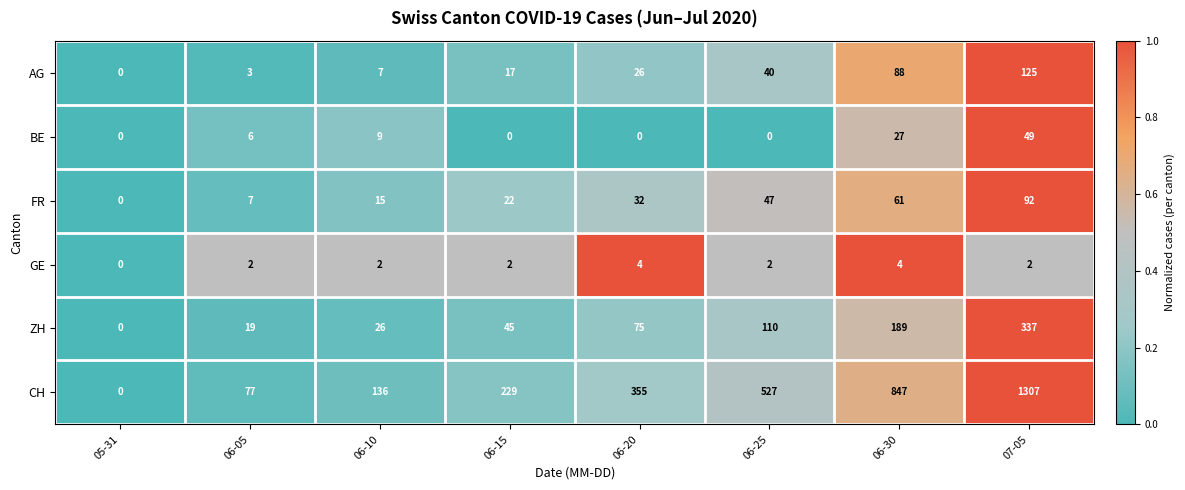

List the series in order of their peak value, lowest first.

GE, BE, FR, AG, ZH, CH